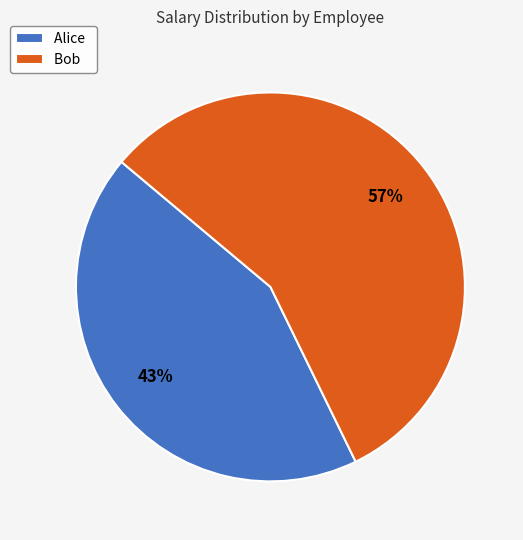

Which category has the biggest portion of the pie?

Bob